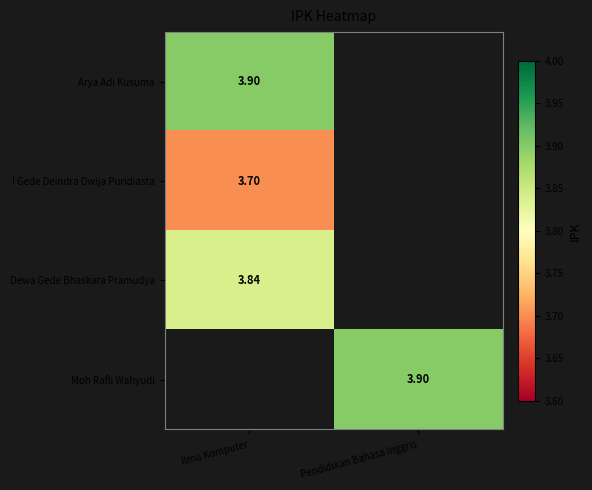

Is the value of I Gede Deindra Dwija Puridiasta at Ilmu Komputer greater than the value of Dewa Gede Bhaskara Pramudya at Ilmu Komputer?

No